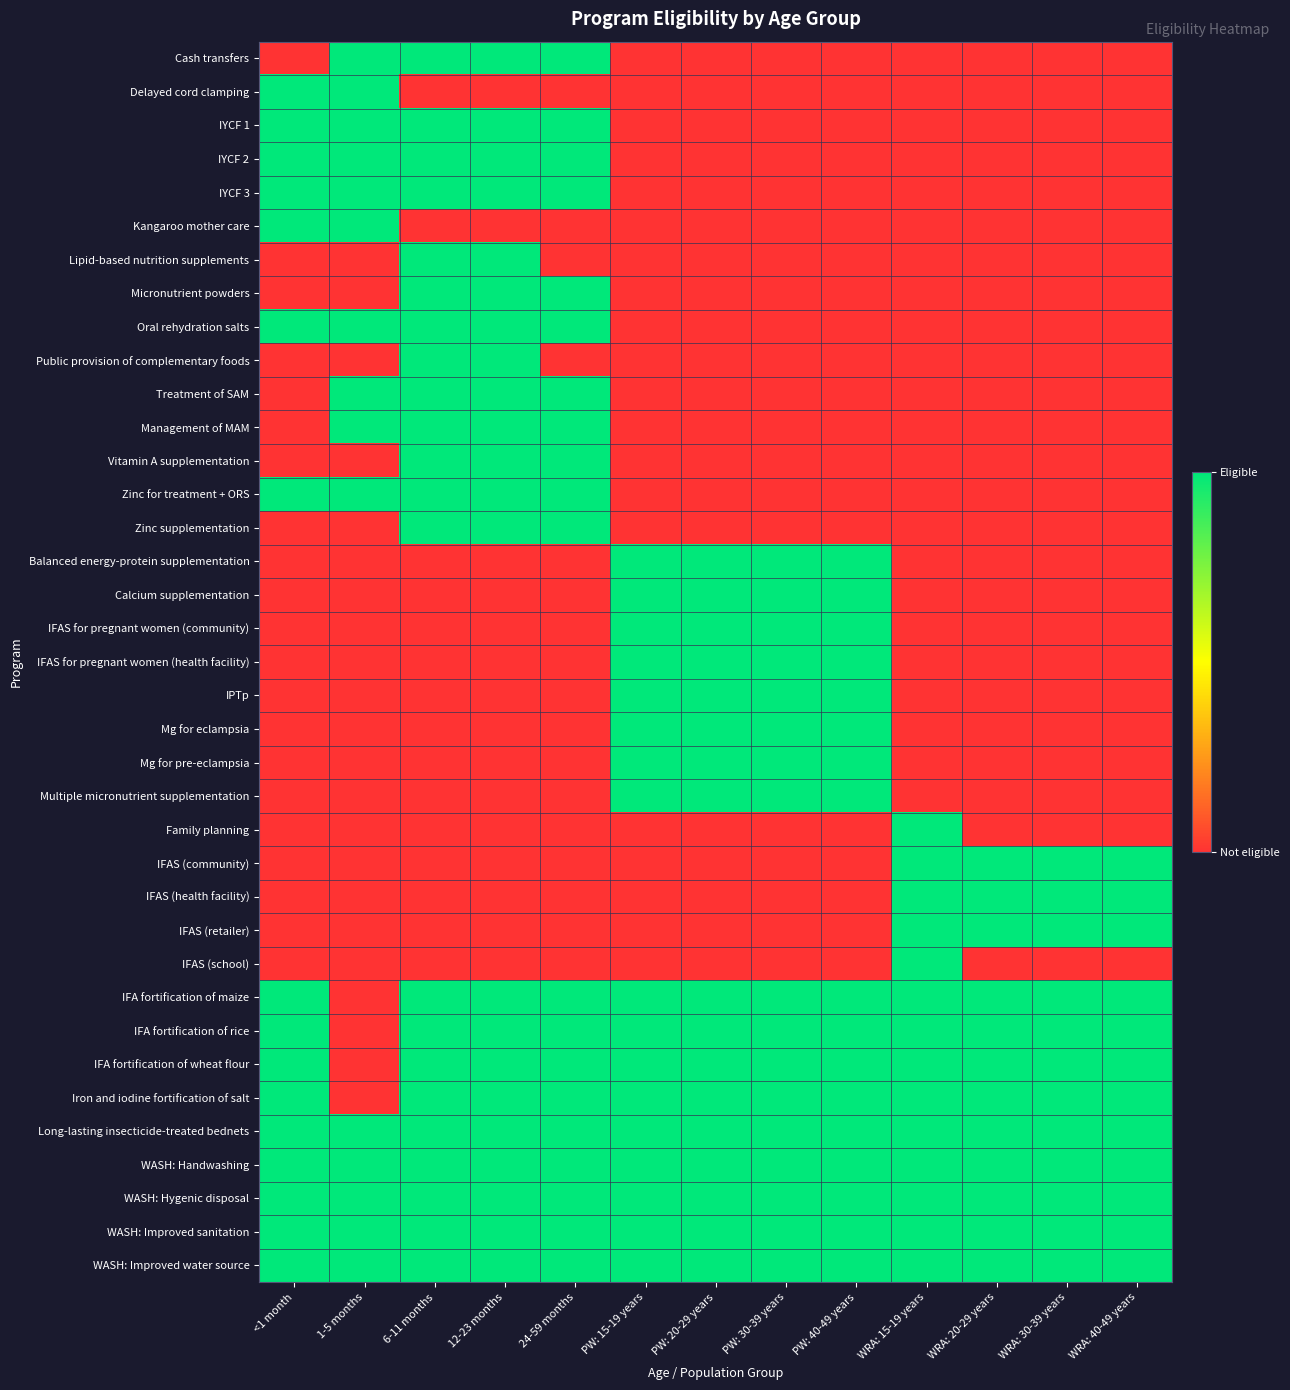

At PW: 20-29 years, list the series in order from smallest to largest.

Cash transfers, Delayed cord clamping, IYCF 1, IYCF 2, IYCF 3, Kangaroo mother care, Lipid-based nutrition supplements, Micronutrient powders, Oral rehydration salts, Public provision of complementary foods, Treatment of SAM, Management of MAM, Vitamin A supplementation, Zinc for treatment + ORS, Zinc supplementation, Family planning, IFAS (community), IFAS (health facility), IFAS (retailer), IFAS (school), Balanced energy-protein supplementation, Calcium supplementation, IFAS for pregnant women (community), IFAS for pregnant women (health facility), IPTp, Mg for eclampsia, Mg for pre-eclampsia, Multiple micronutrient supplementation, IFA fortification of maize, IFA fortification of rice, IFA fortification of wheat flour, Iron and iodine fortification of salt, Long-lasting insecticide-treated bednets, WASH: Handwashing, WASH: Hygenic disposal, WASH: Improved sanitation, WASH: Improved water source